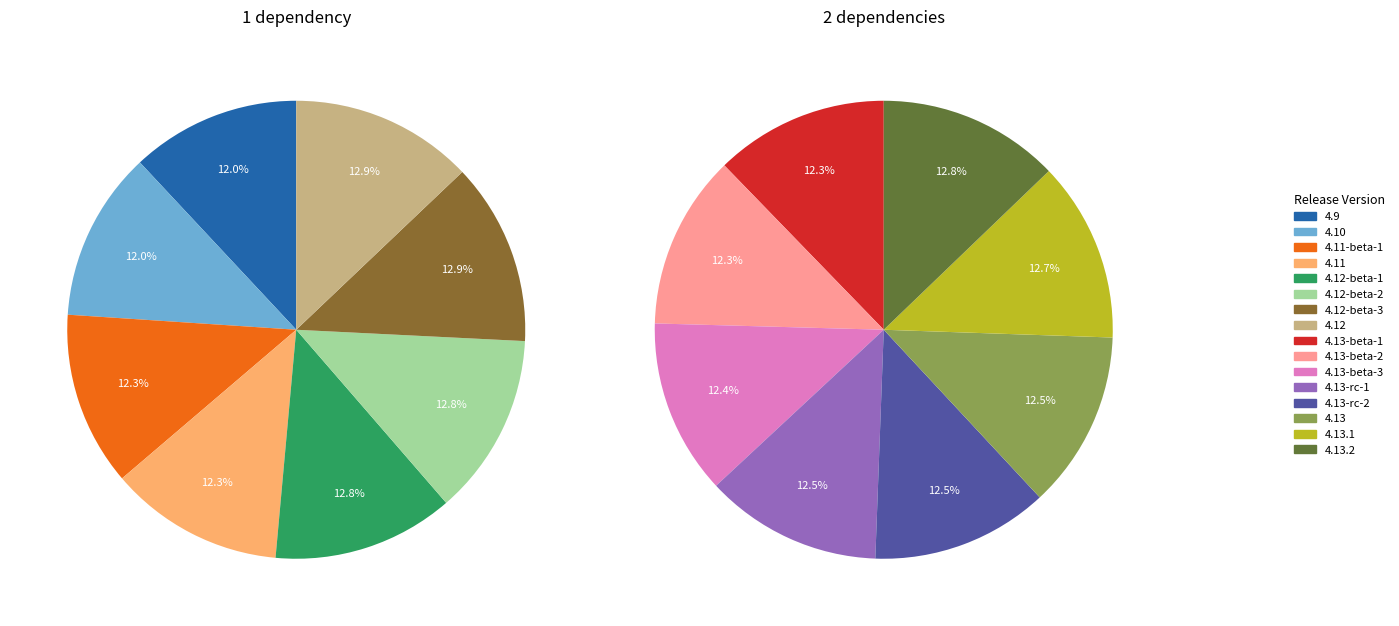

What is the largest slice in the pie chart?

4.12